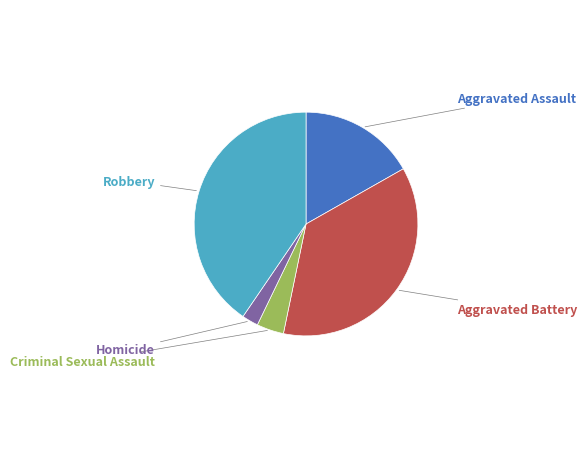

To the nearest percent, what percentage of the pie is Aggravated Assault?

17%